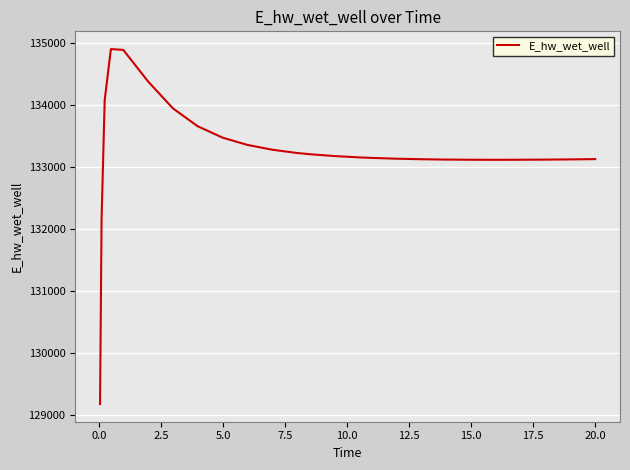

What is the greatest value displayed?

134901.3